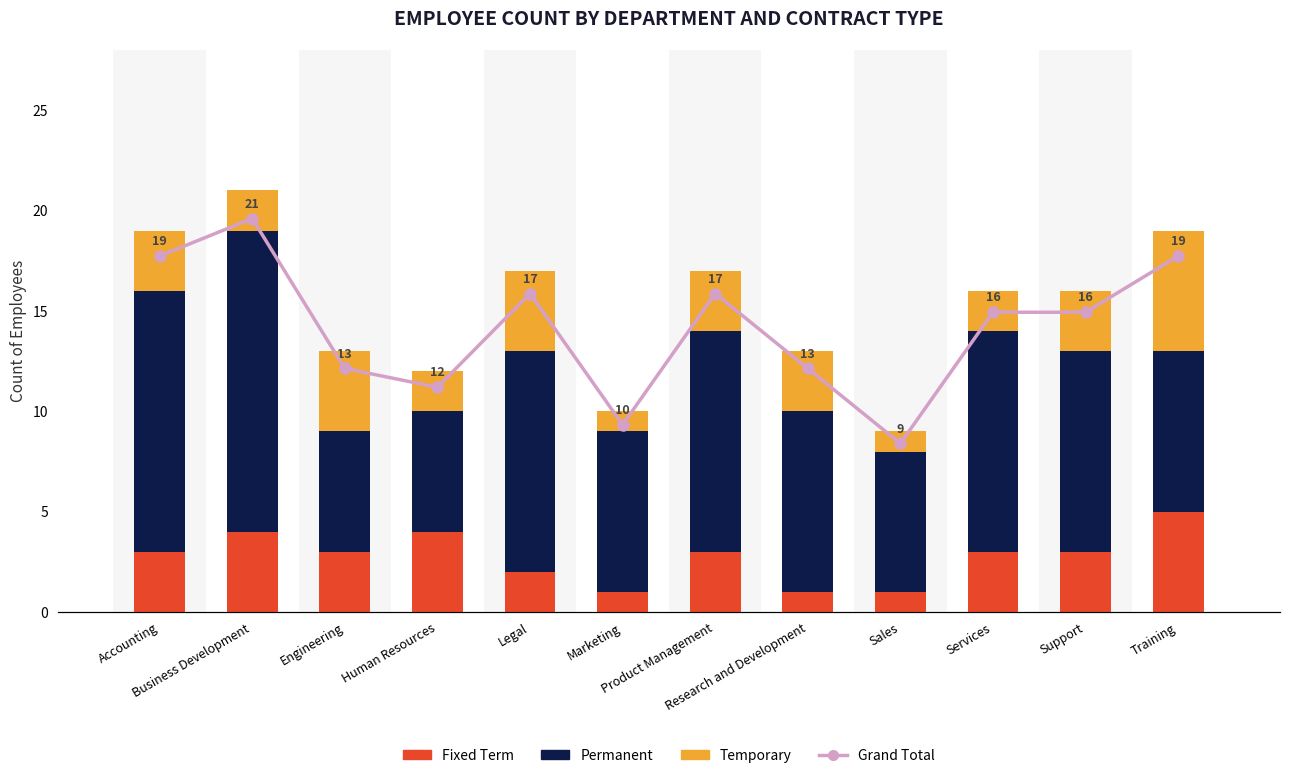

Is the value of Fixed Term at Support greater than the value of Temporary at Engineering?

No